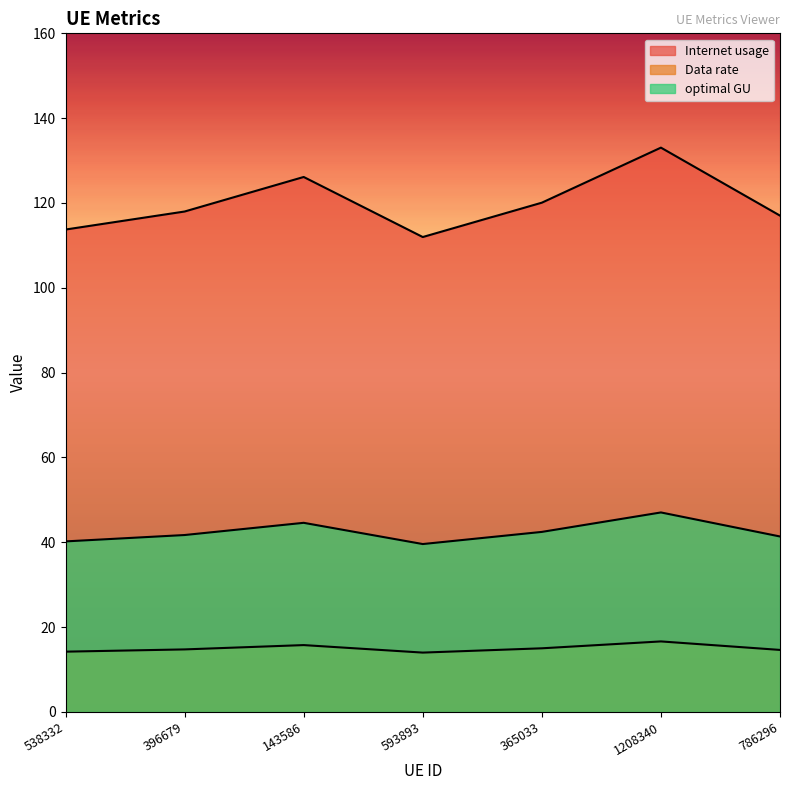

Which label corresponds to the largest value in the chart?

1208340